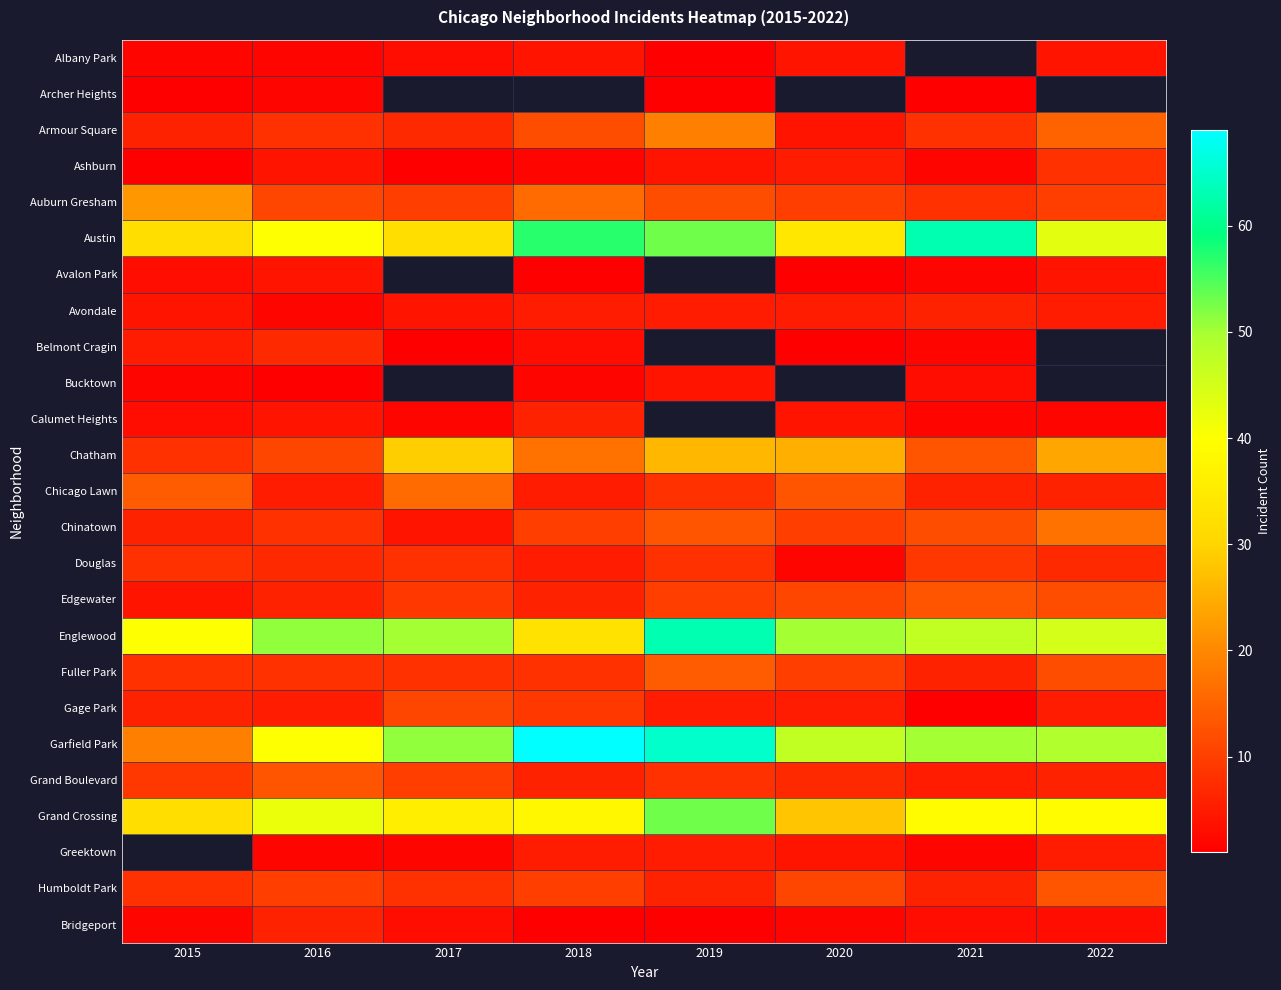

How many values in the Garfield Park series are below 50?

4